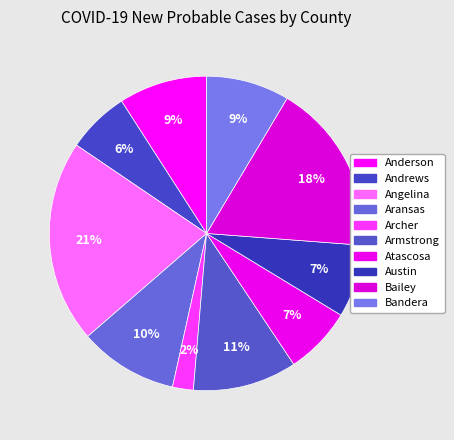

How many segments does this pie chart have?

10